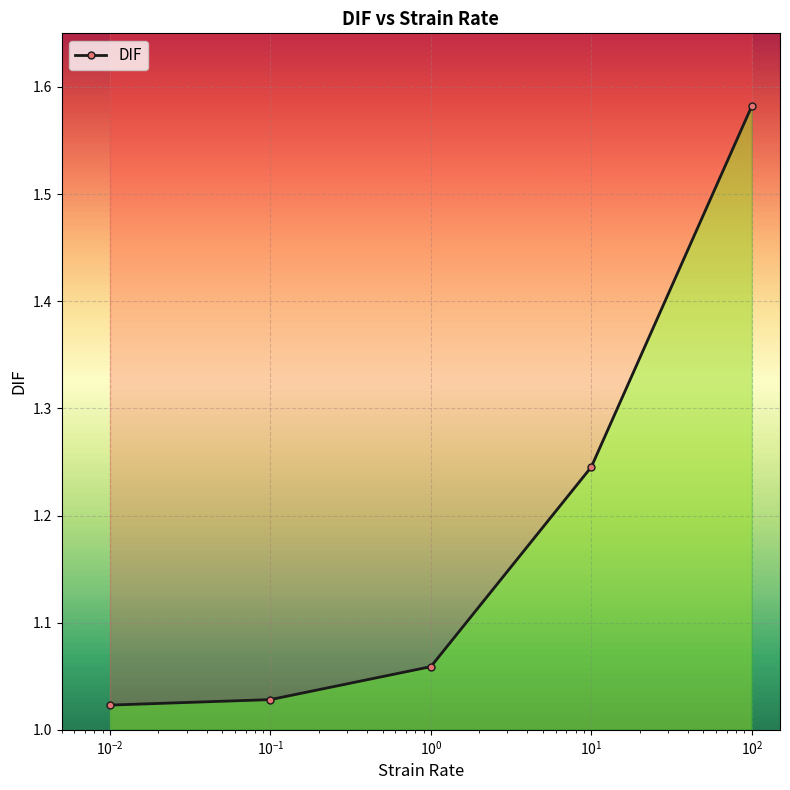

How many data points does each series have?

5